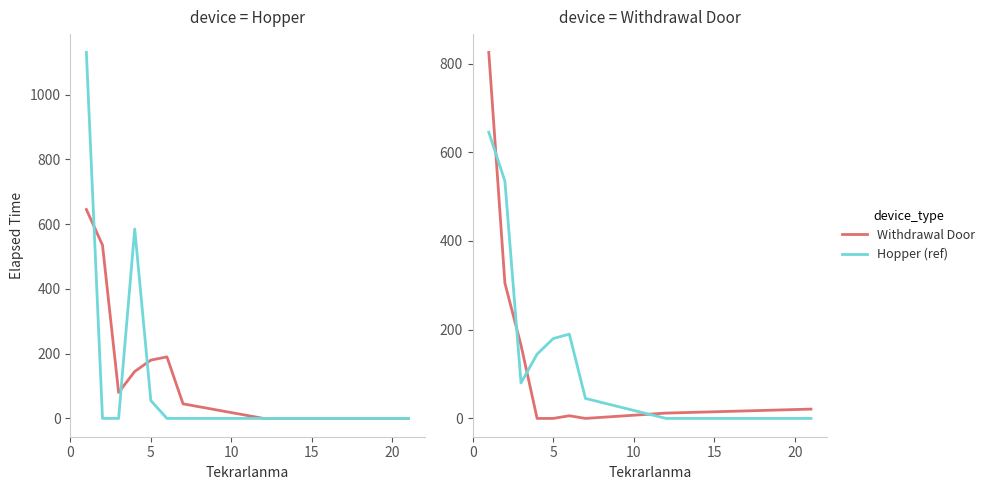

What is the highest value of the Hopper (ref) series?

645